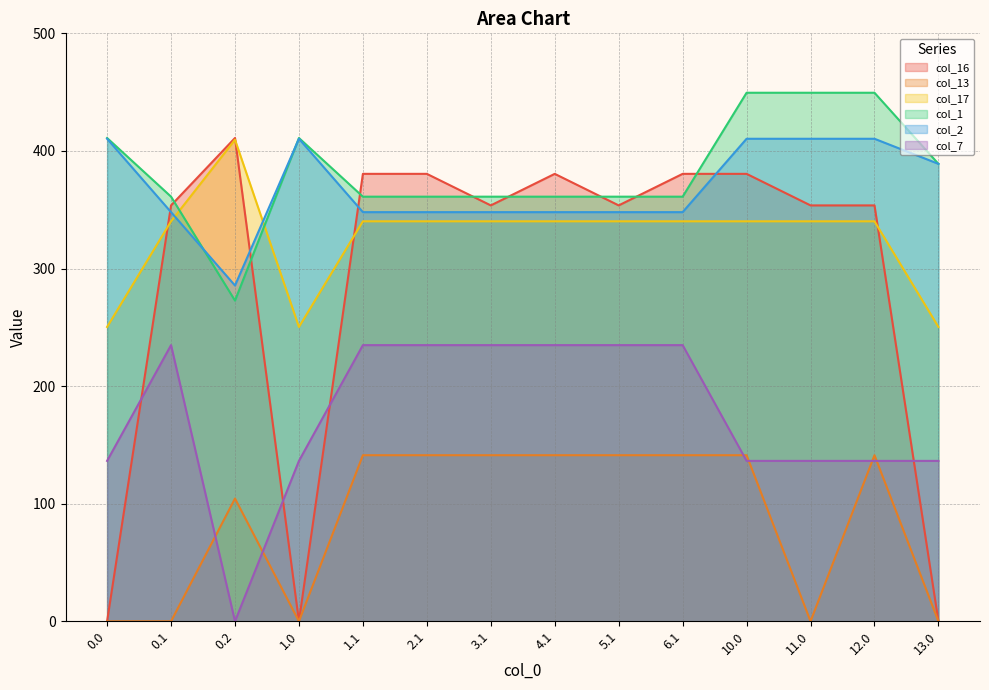

What is the difference between the second highest and minimum values in the col_13 series?

141.2